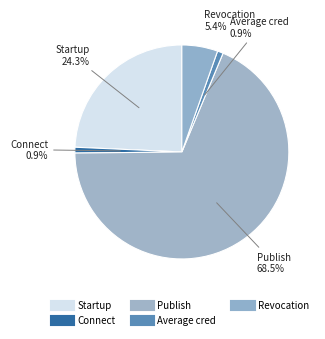

How many segments does this pie chart have?

5